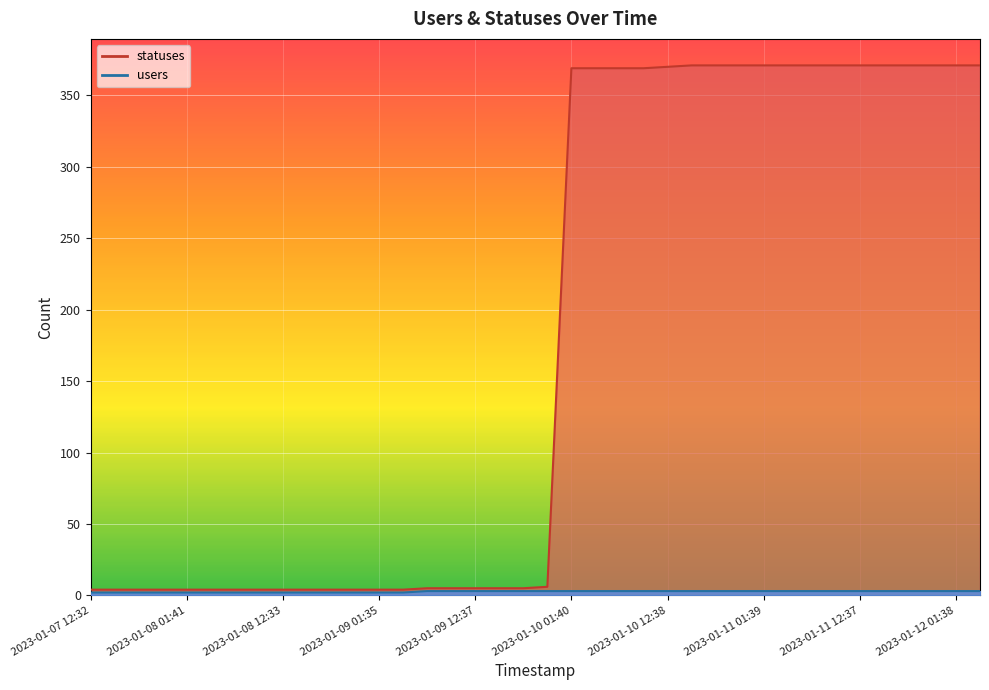

How many lines are shown in the chart?

2